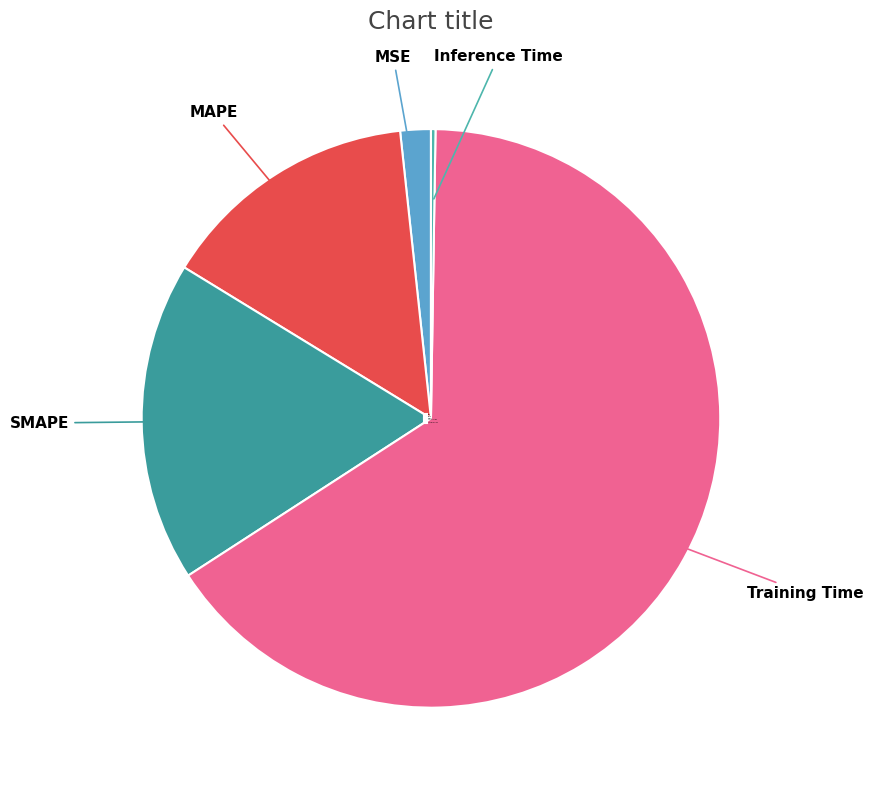

Between SMAPE and Training Time, which is larger?

Training Time